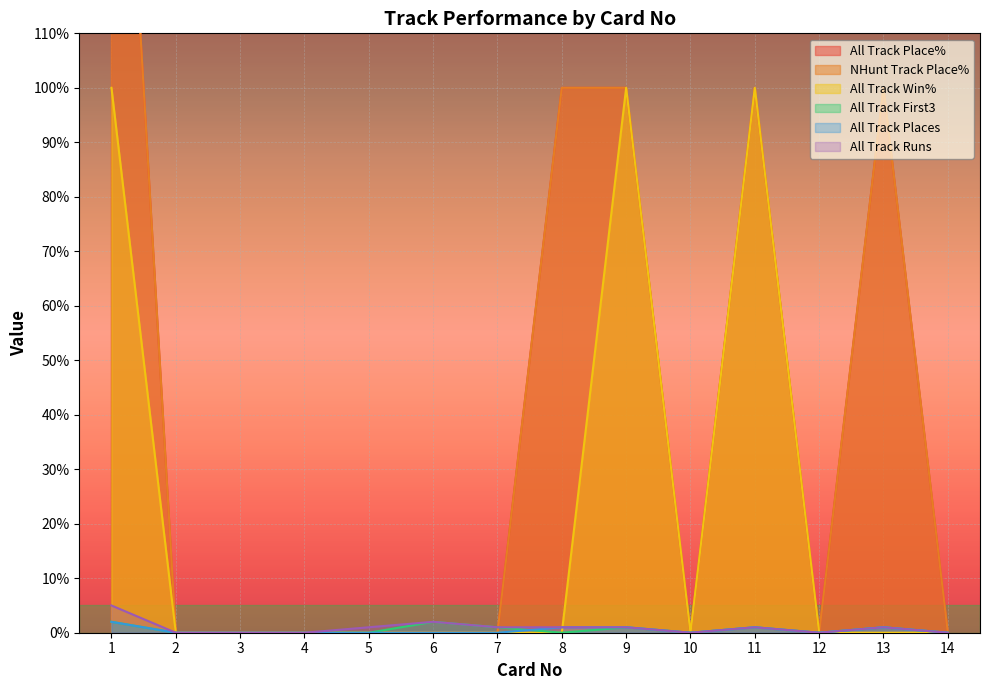

Is it true that All Track Place% equals 100 at 13?

True